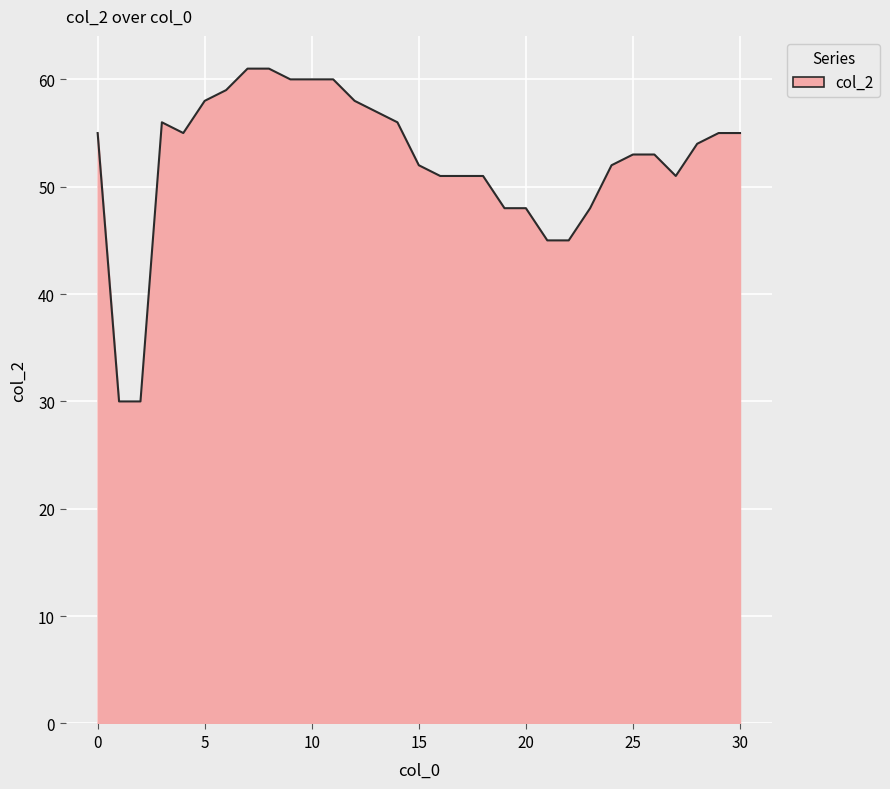

How many lines are shown in the chart?

1